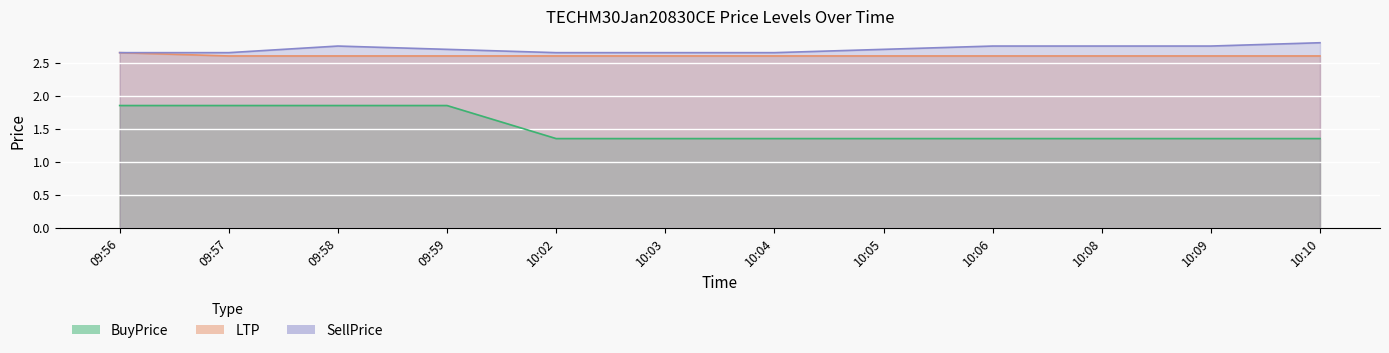

What position from the right is 10:04?

6